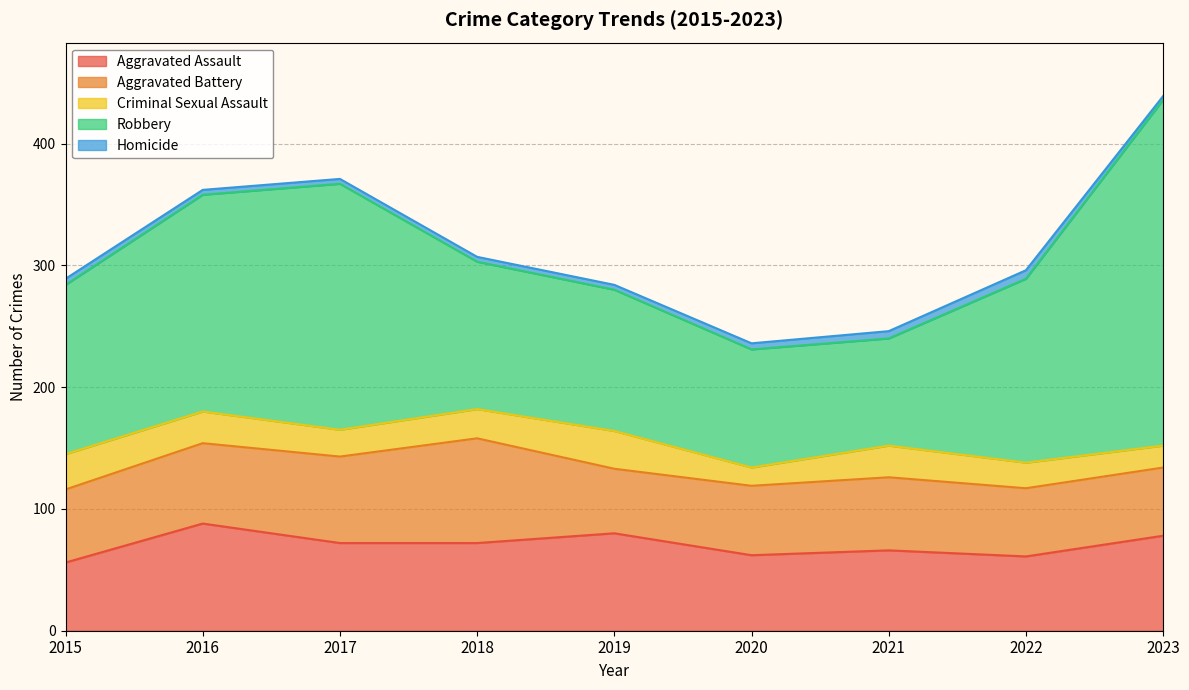

What is the total value across all series at 2021?

246